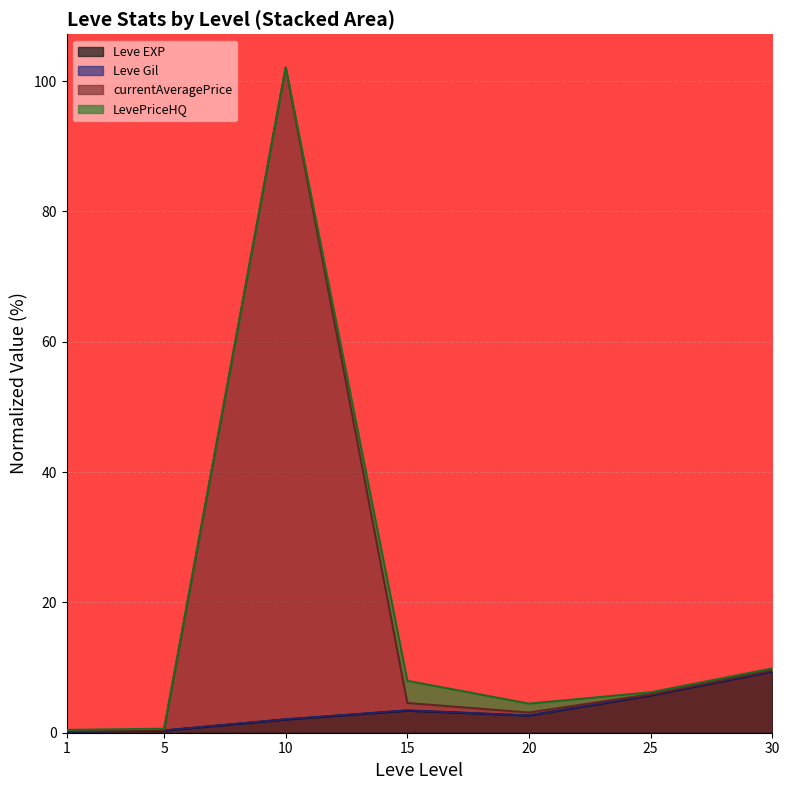

What is the difference between the highest and lowest values at 20?

0.5